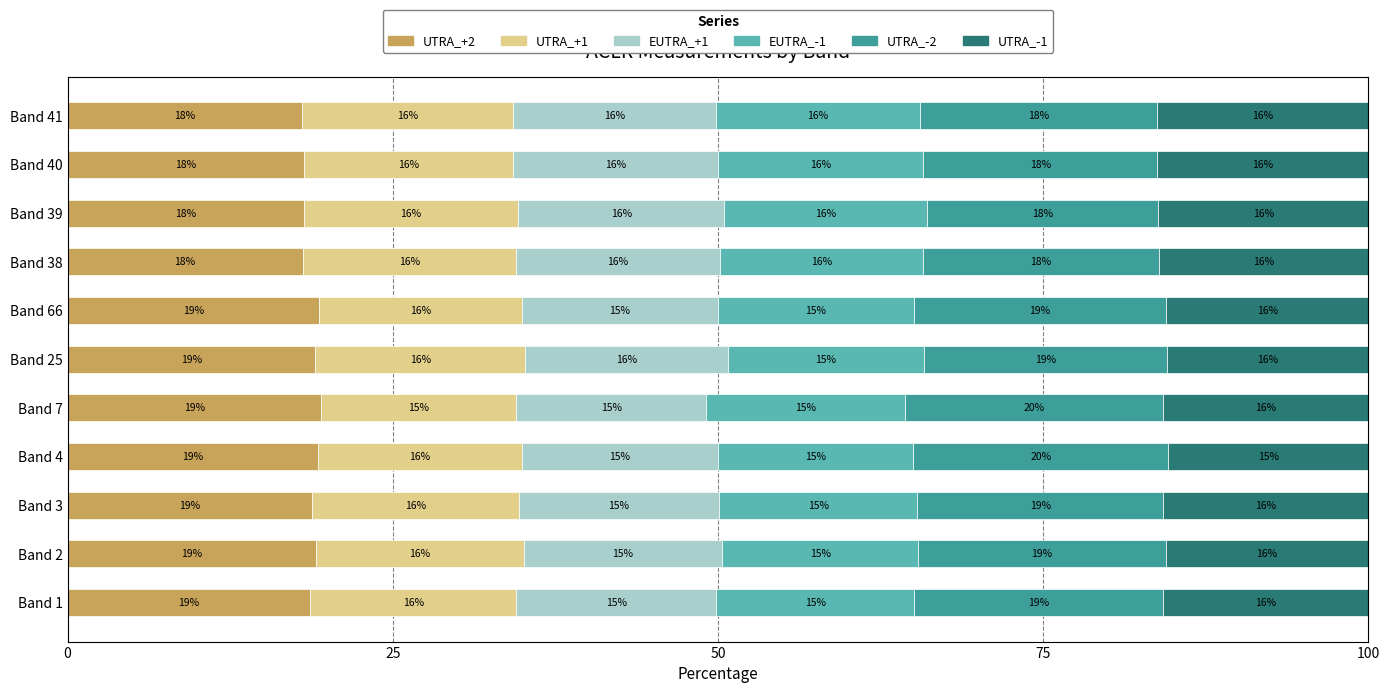

What is the maximum value for UTRA_+2?

19.5